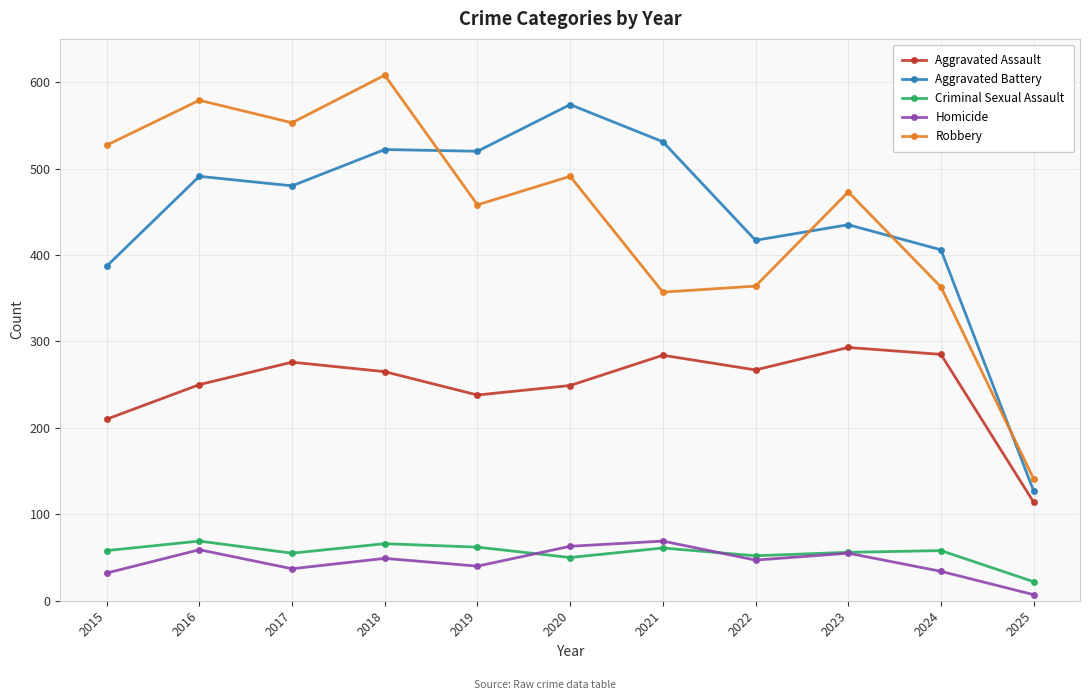

What is the spread (max minus min) of values at 2025?

134